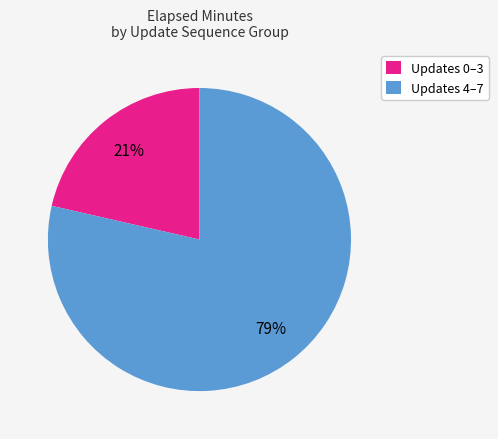

Between Updates 0–3 and Updates 4–7, which is larger?

Updates 4–7